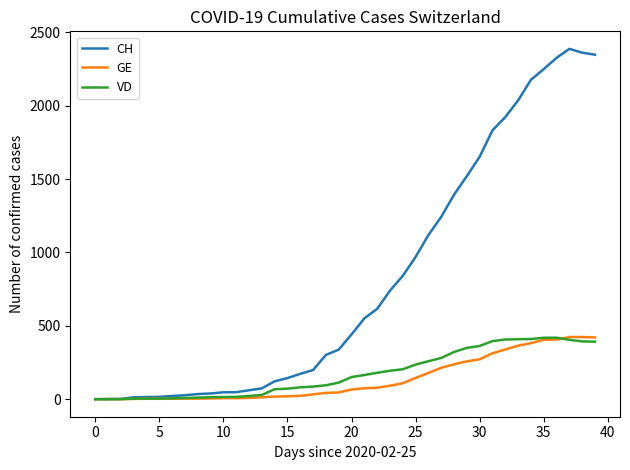

Which series has the largest total across all categories?

CH